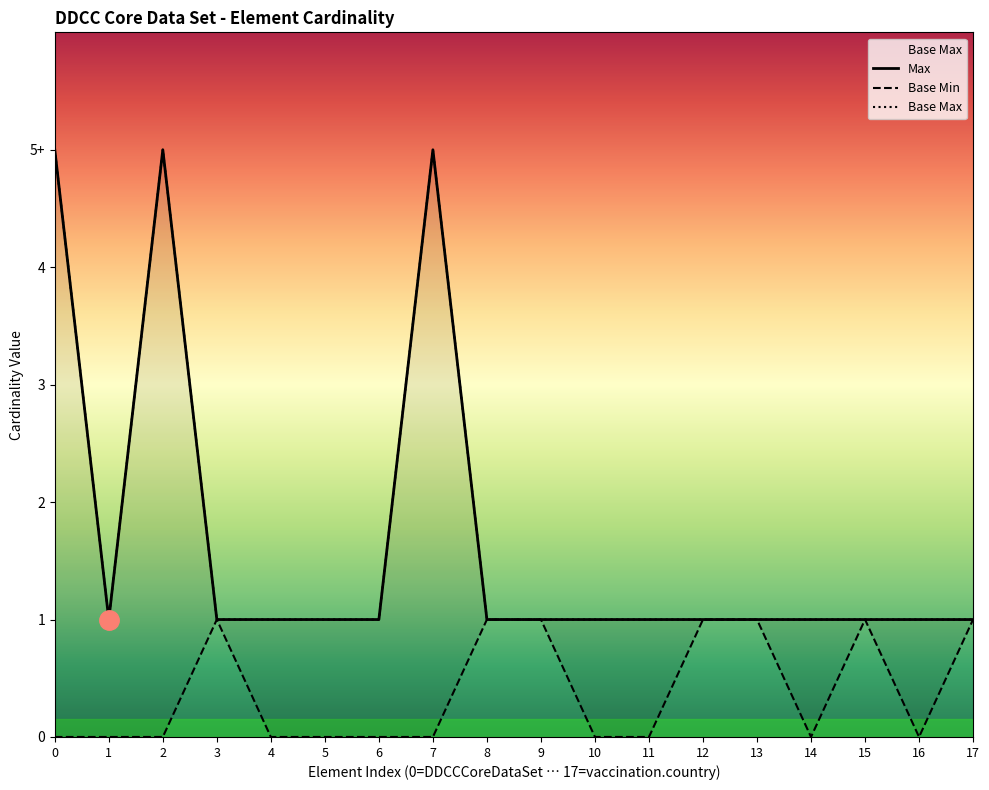

How many interior local valleys does the Max series have?

1